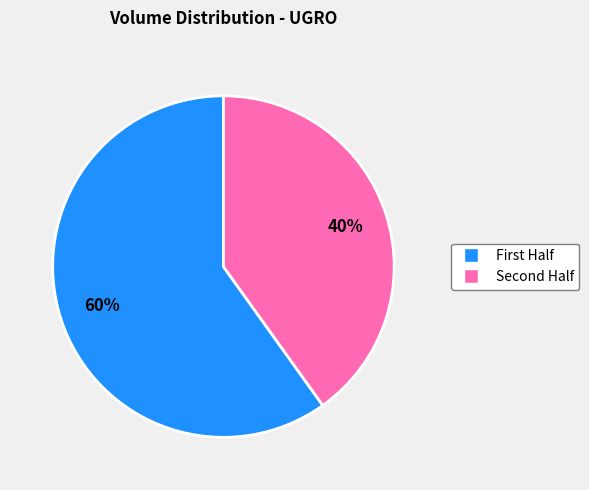

To the nearest percent, what is the difference between the largest and smallest slice percentages?

20%